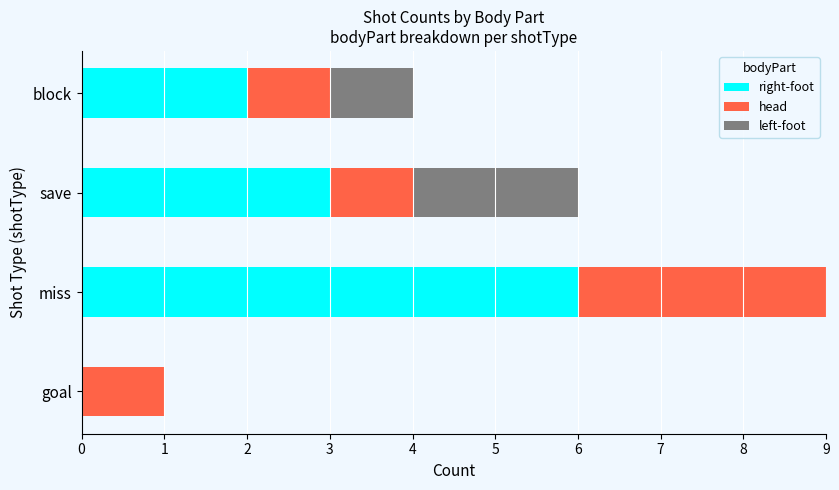

The right-foot series shows 0 at goal. True or false?

True